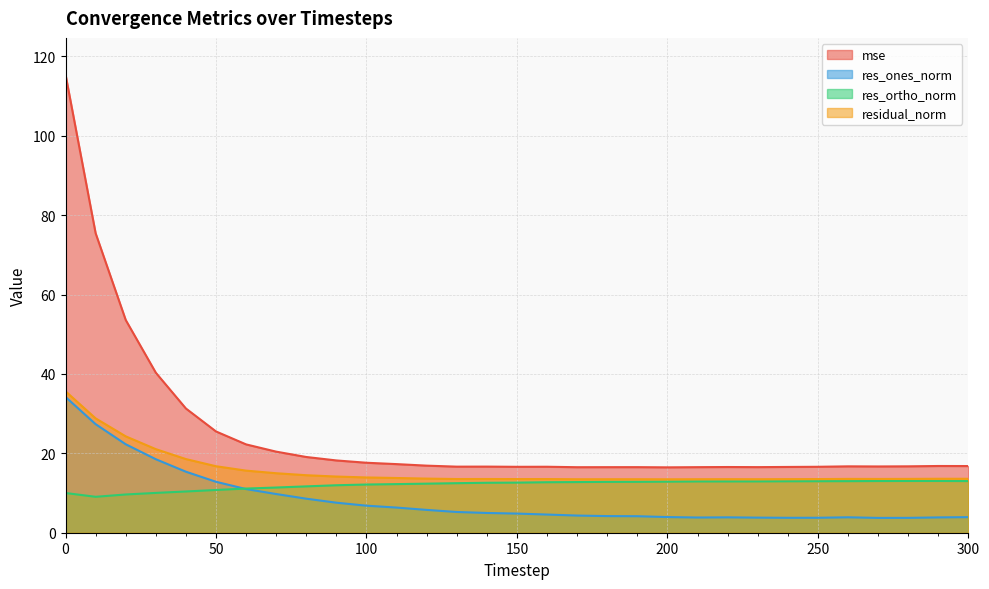

What is the value of the res_ones_norm point at the 12th from the left?

6.3